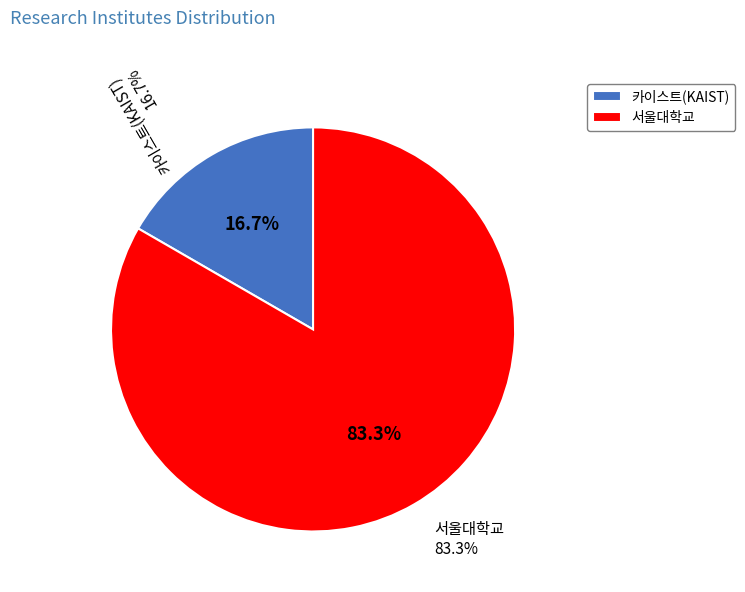

Between 카이스트(KAIST) and 서울대학교, which is larger?

서울대학교